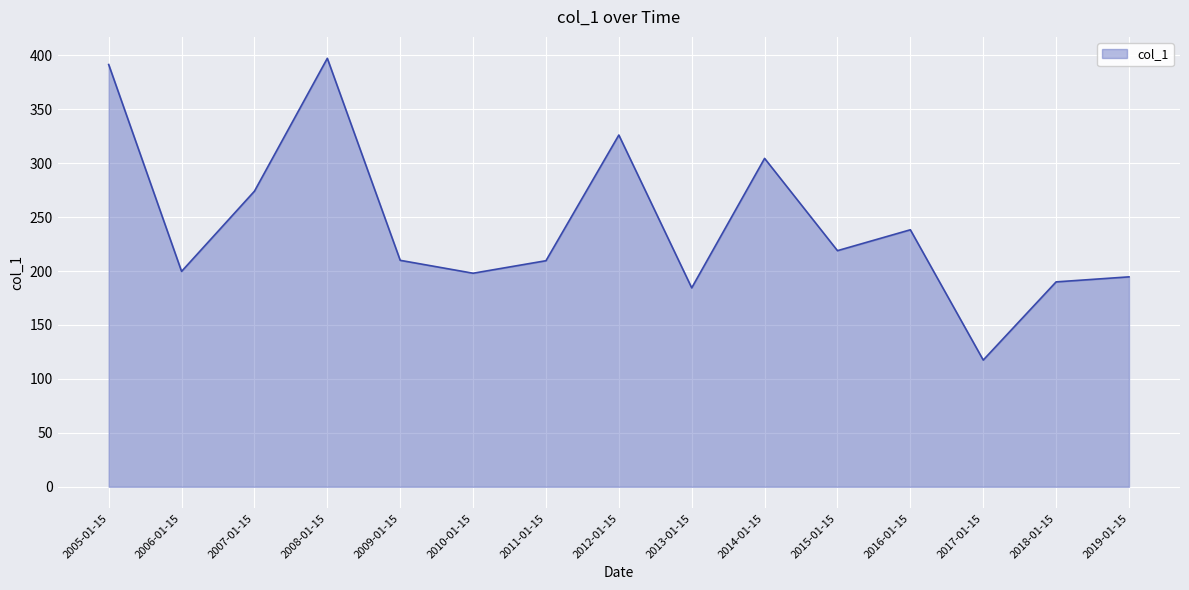

How many lines are shown in the chart?

1